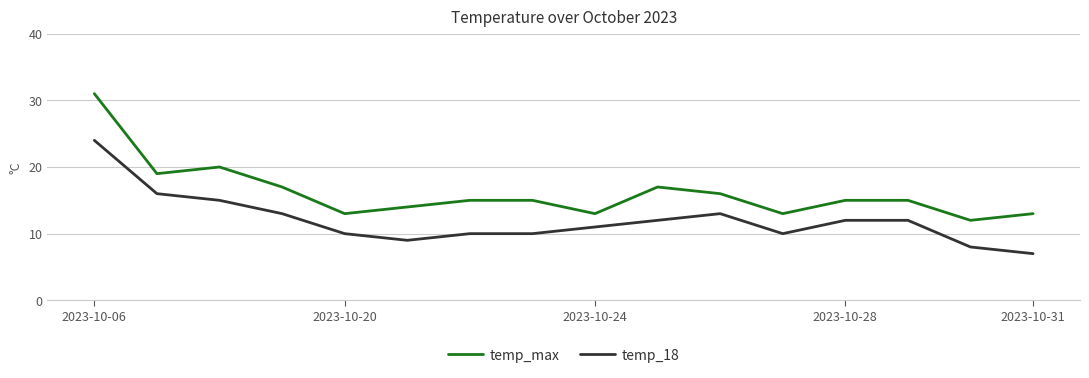

What is the minimum value shown in the chart?

7